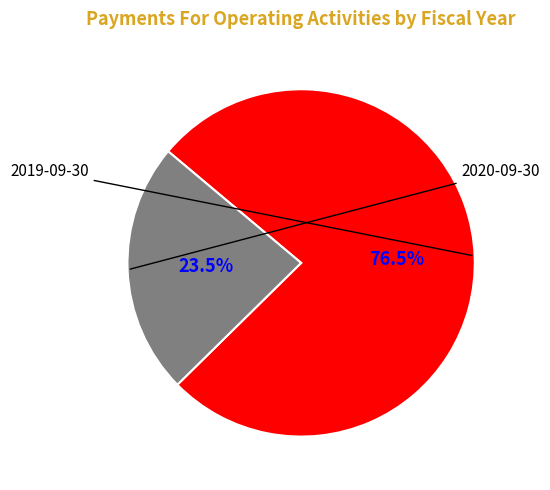

Is there a majority slice in this chart?

Yes